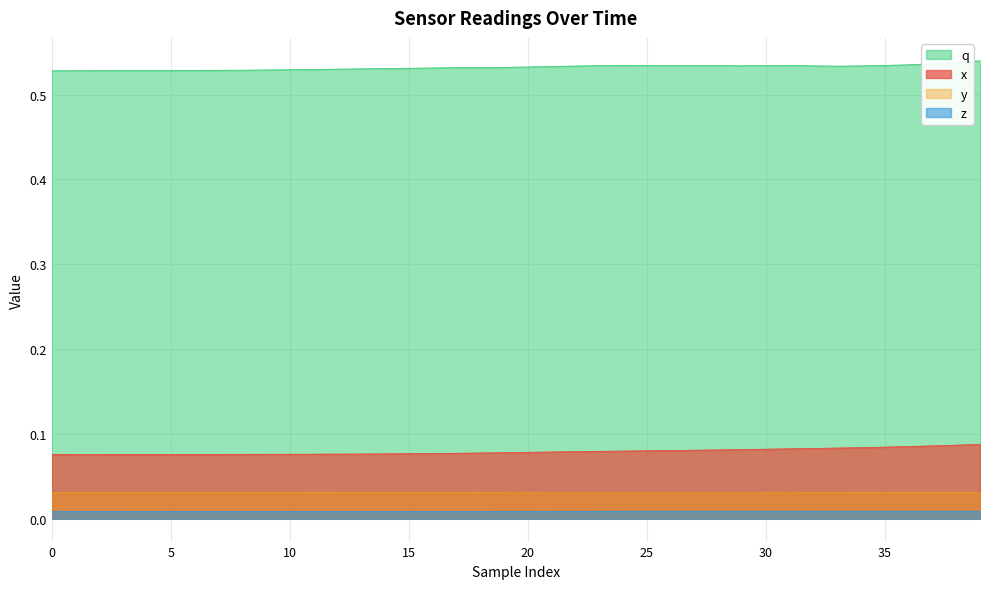

What is the label of the 32nd point from the left?

31